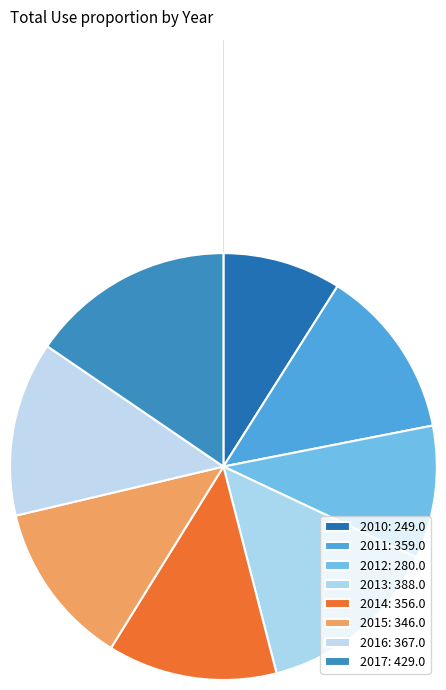

What percentage is the 2013 slice, to the nearest percent?

14%